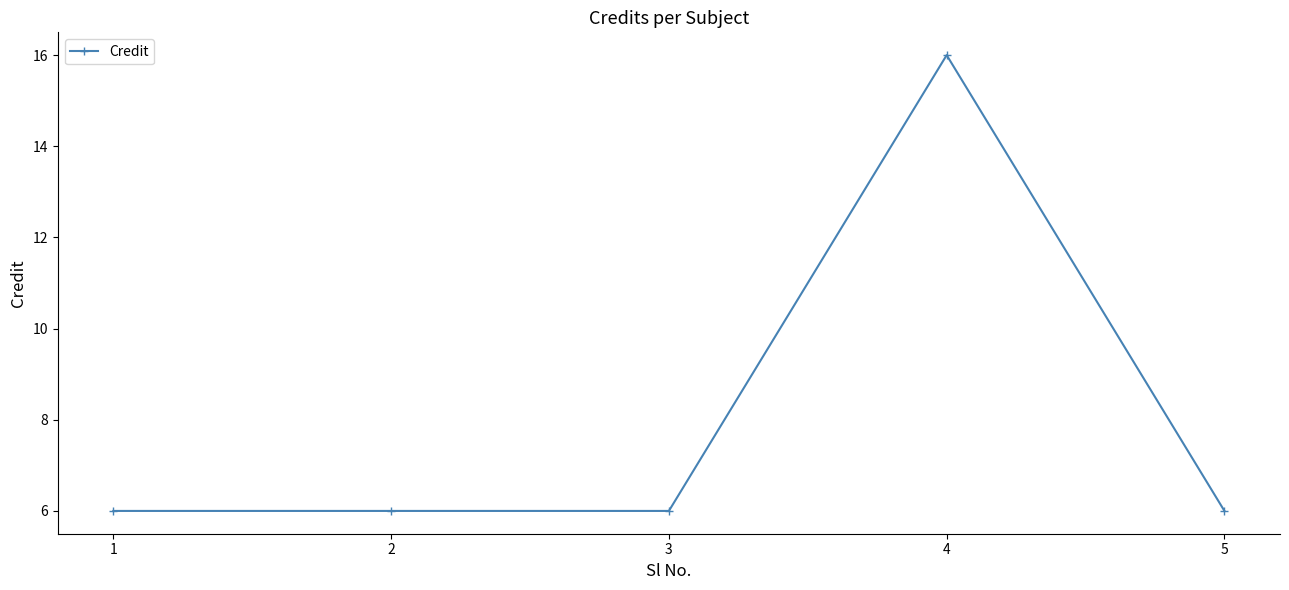

What is the sum of all values?

40